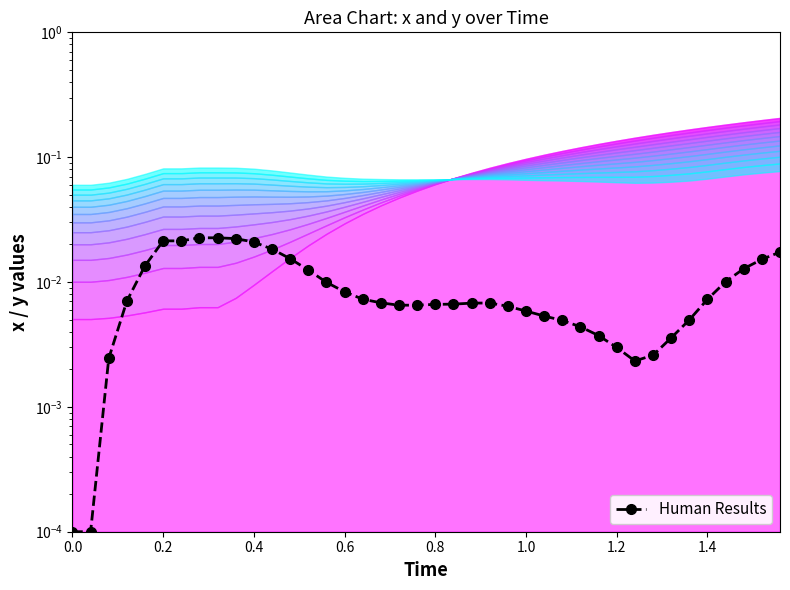

The value at 18 is 0.0. True or false?

False